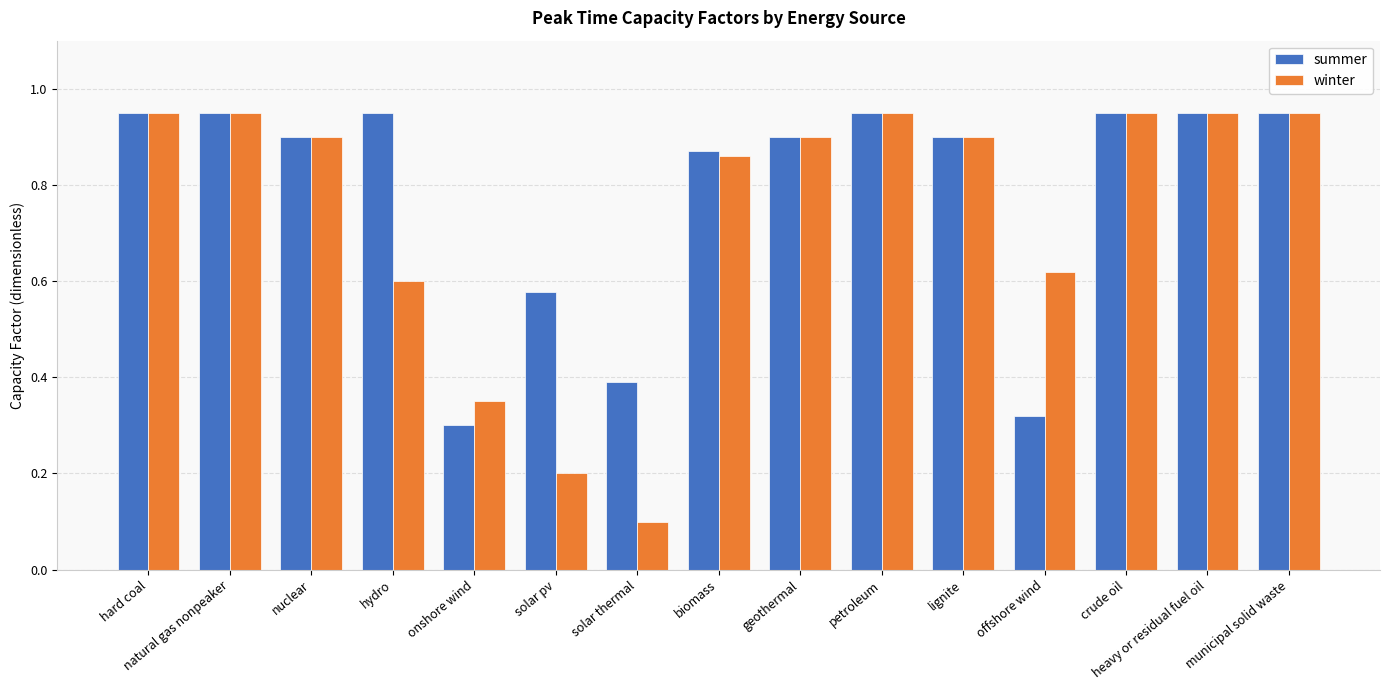

At which category does the chart reach its minimum across all series?

solar thermal